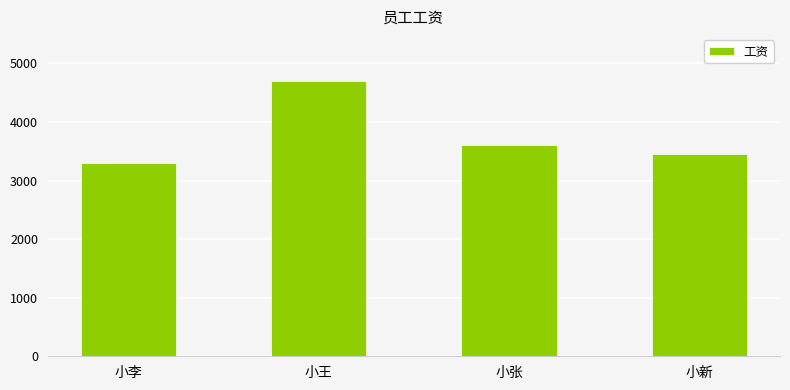

Reading left to right, transcribe all the data shown in this chart.

3300	4700	3600	3460